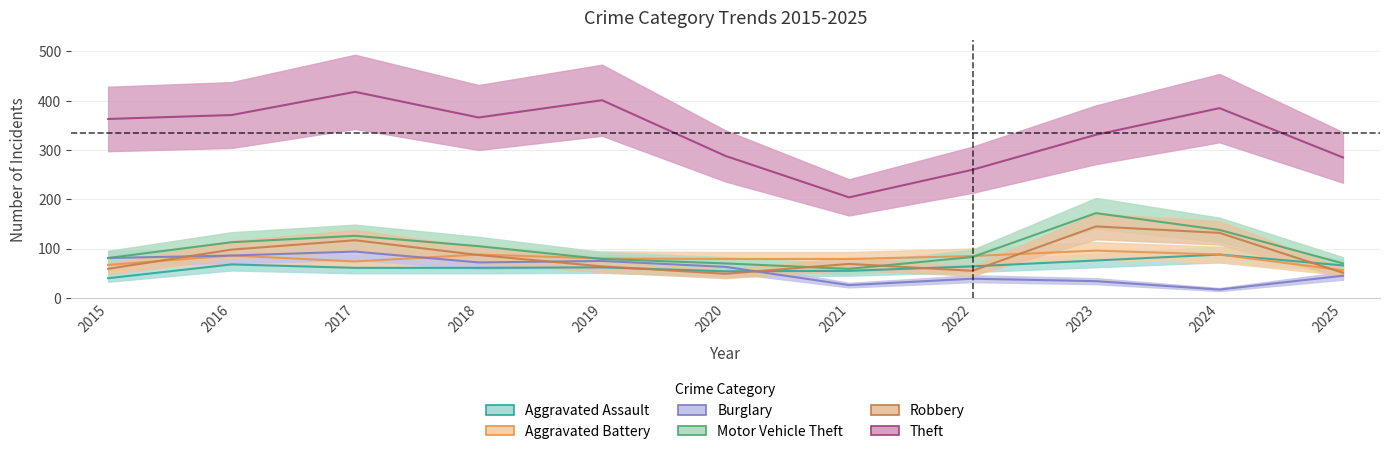

Reading right to left, transcribe all the data shown in this chart.

Aggravated Assault: 2025=66	2024=88	2023=76	2022=64	2021=55	2020=54	2019=62	2018=61	2017=61	2016=68	2015=40
Aggravated Battery: 2025=56	2024=88	2023=96	2022=85	2021=79	2020=79	2019=80	2018=88	2017=74	2016=86	2015=67
Burglary: 2025=45	2024=17	2023=34	2022=39	2021=26	2020=63	2019=75	2018=72	2017=94	2016=86	2015=81
Motor Vehicle Theft: 2025=70	2024=138	2023=172	2022=83	2021=59	2020=70	2019=79	2018=105	2017=126	2016=113	2015=81
Robbery: 2025=51	2024=132	2023=145	2022=55	2021=69	2020=49	2019=64	2018=87	2017=117	2016=98	2015=59
Theft: 2025=285	2024=385	2023=331	2022=260	2021=204	2020=288	2019=401	2018=366	2017=418	2016=371	2015=363